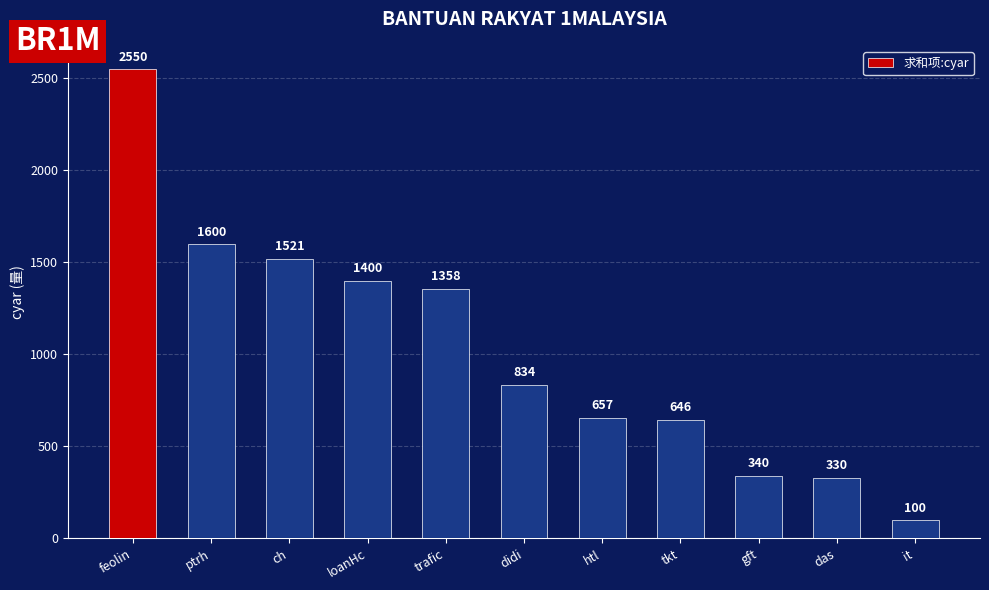

Reading left to right, extract all data points from this chart.

2550	1600	1521	1400	1358	834	657	646	340	330	100